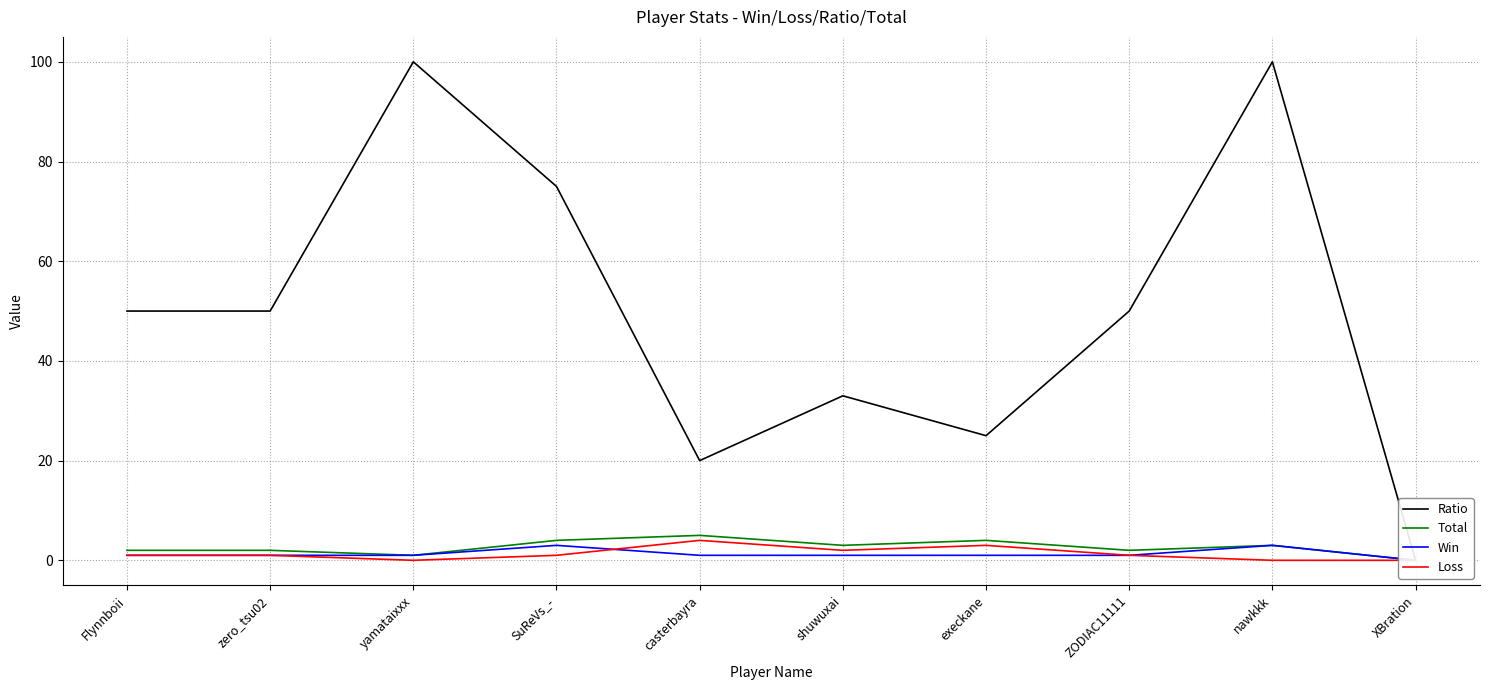

Which label corresponds to the largest value in the chart?

yamataixxx